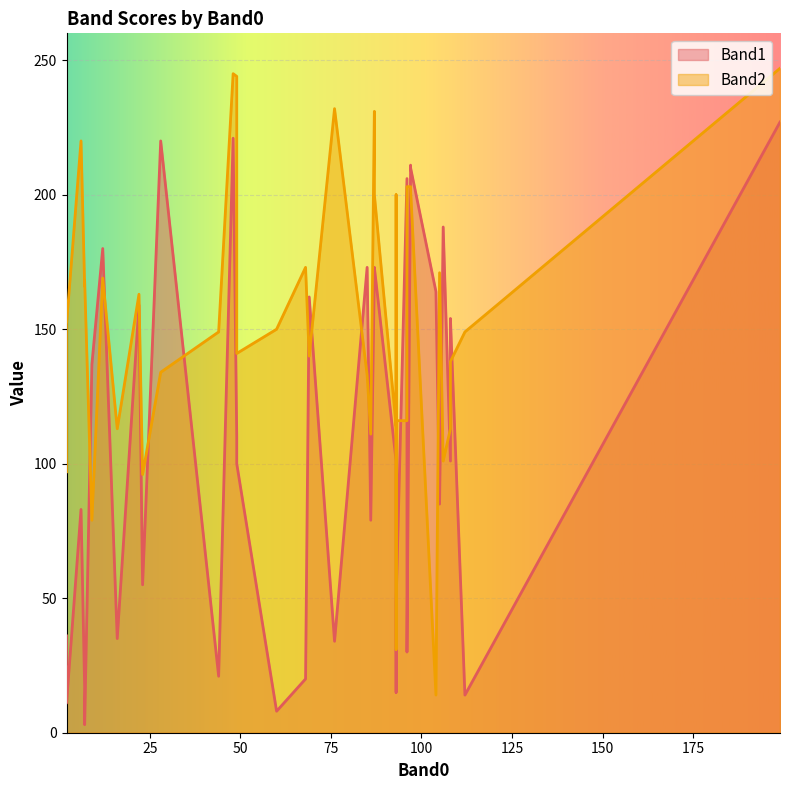

The value of Band2 at 76 is 232. True or false?

True